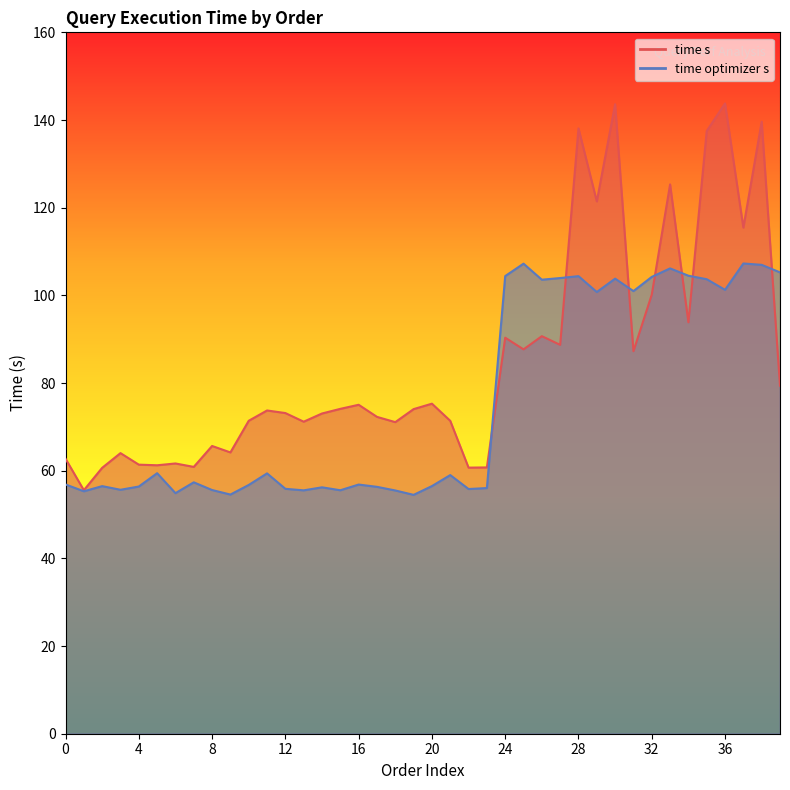

The time optimizer s series shows 36.5 at 32. True or false?

False